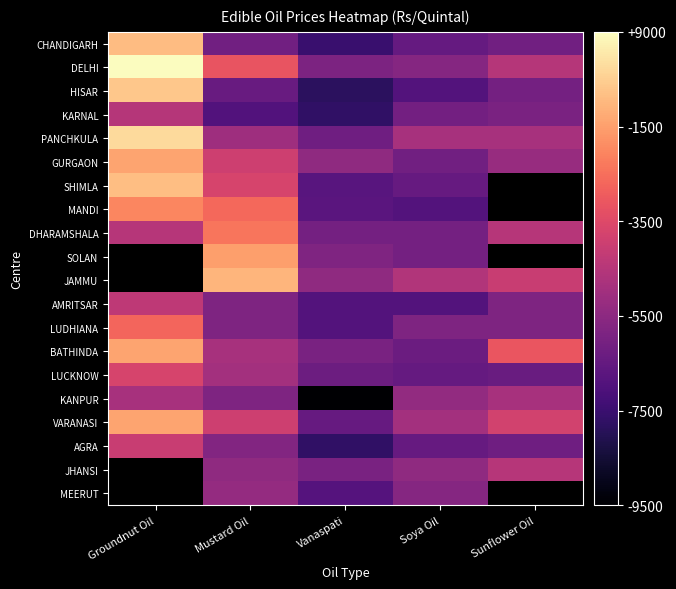

What is the minimum value for AGRA?

8209.0